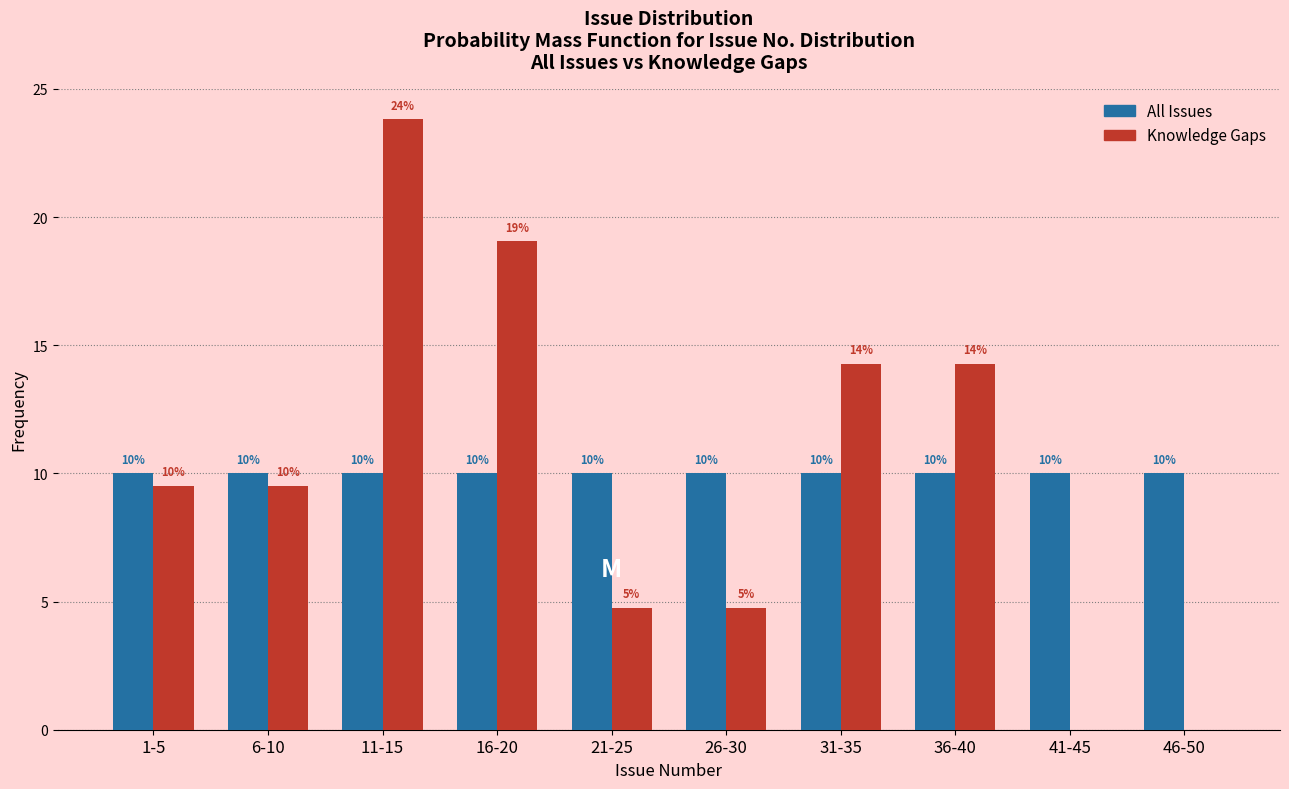

True or false: All Issues has a value of 4.1 at 1-5.

False